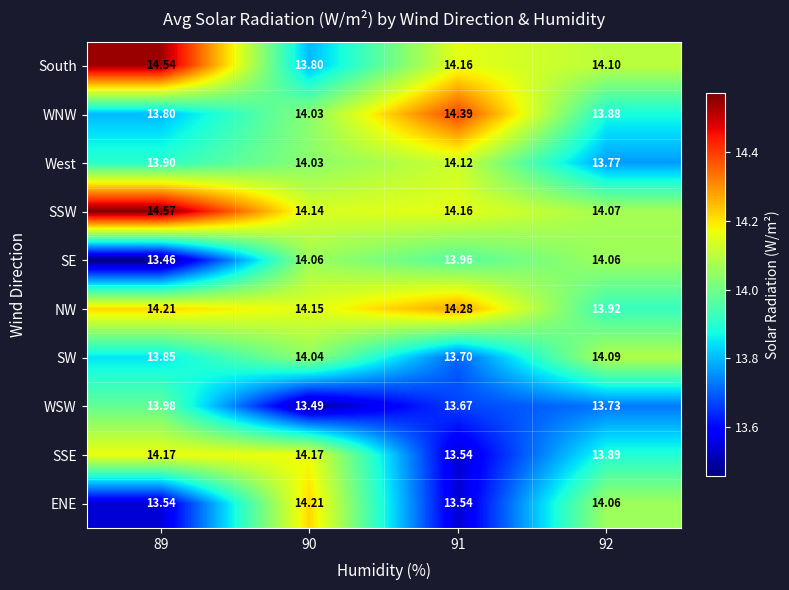

Rank the series by their maximum value, from highest to lowest.

SSW, South, WNW, NW, ENE, SSE, West, SW, SE, WSW